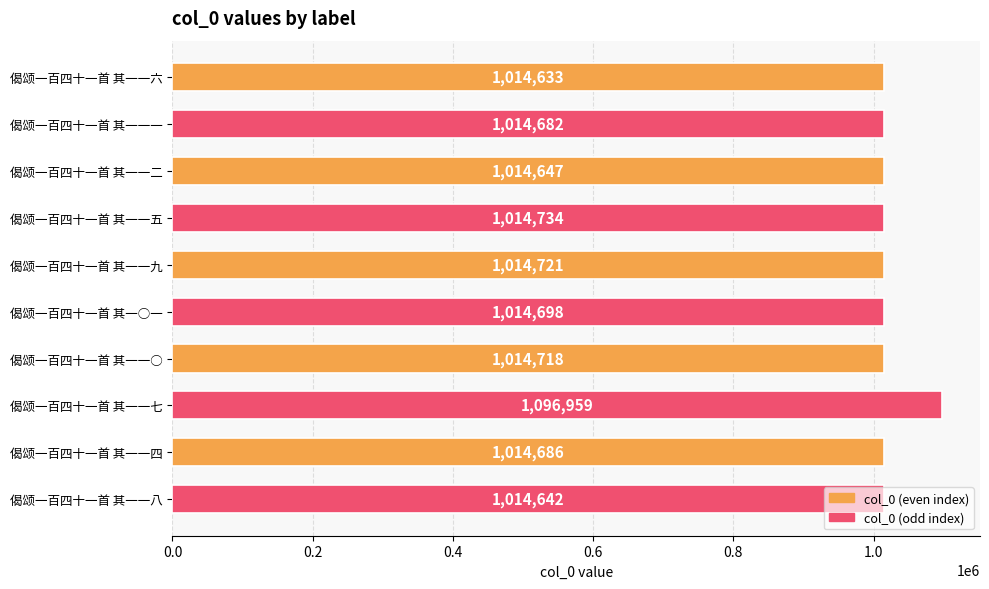

The chart shows a value of 396619 at 偈颂一百四十一首 其一一九. True or false?

False